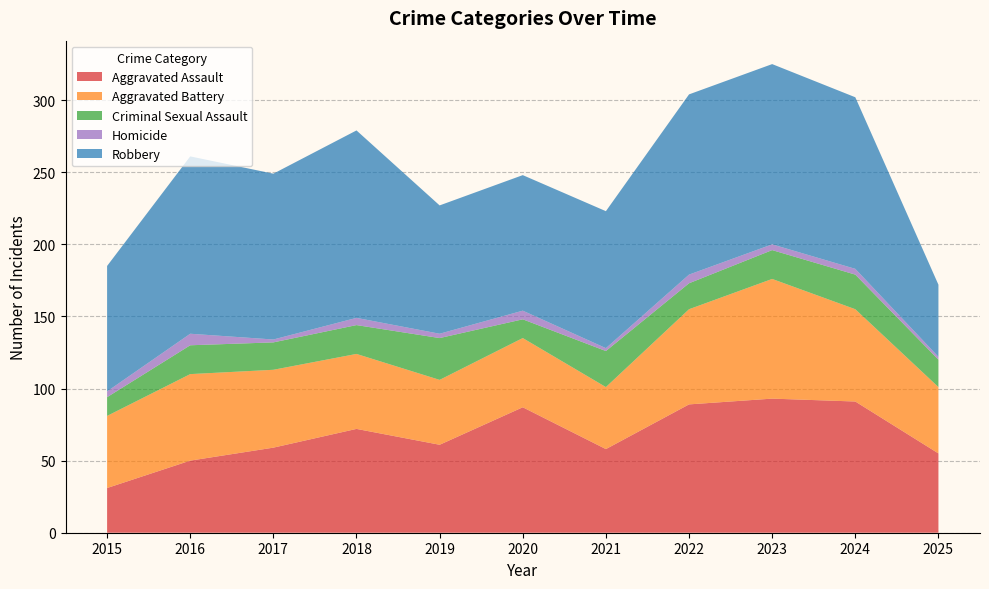

Reading right to left, extract all data points from this chart.

Aggravated Assault: 2025=55	2024=91	2023=93	2022=89	2021=58	2020=87	2019=61	2018=72	2017=59	2016=50	2015=31
Aggravated Battery: 2025=46	2024=64	2023=83	2022=66	2021=43	2020=48	2019=45	2018=52	2017=54	2016=60	2015=50
Criminal Sexual Assault: 2025=19	2024=24	2023=20	2022=18	2021=25	2020=13	2019=29	2018=20	2017=19	2016=20	2015=13
Homicide: 2025=2	2024=4	2023=4	2022=6	2021=2	2020=6	2019=3	2018=5	2017=2	2016=8	2015=4
Robbery: 2025=50	2024=119	2023=125	2022=125	2021=95	2020=94	2019=89	2018=130	2017=115	2016=123	2015=87